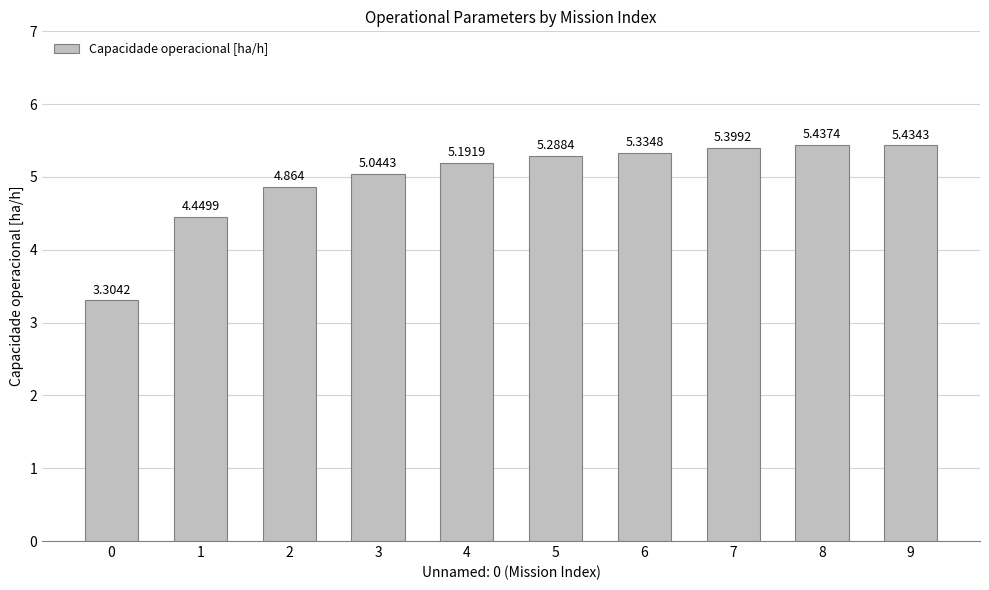

The chart shows a value of 4.4 at 1. True or false?

True